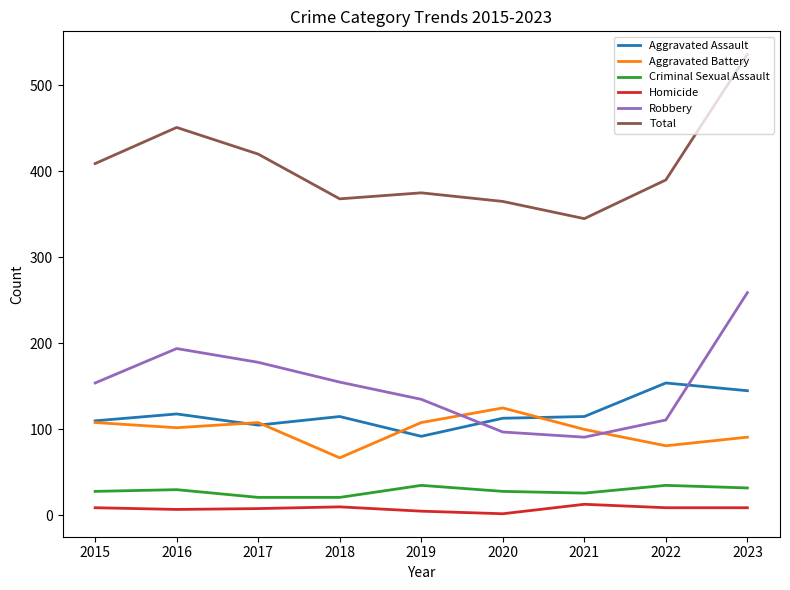

What is the sum of the Aggravated Assault values at 2022 and 2017?

259